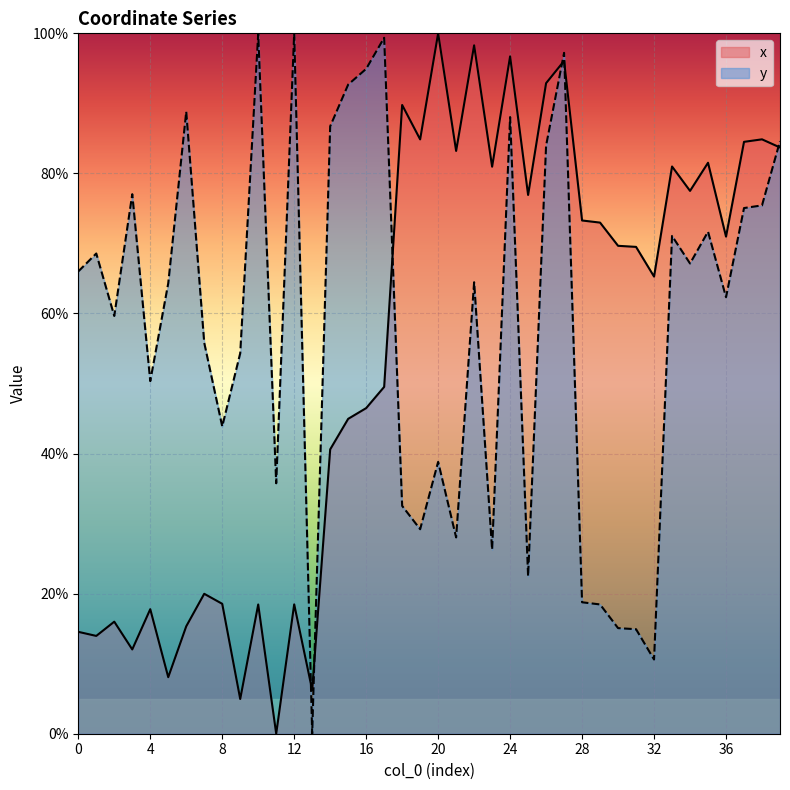

True or false: x and y cross at least once.

True